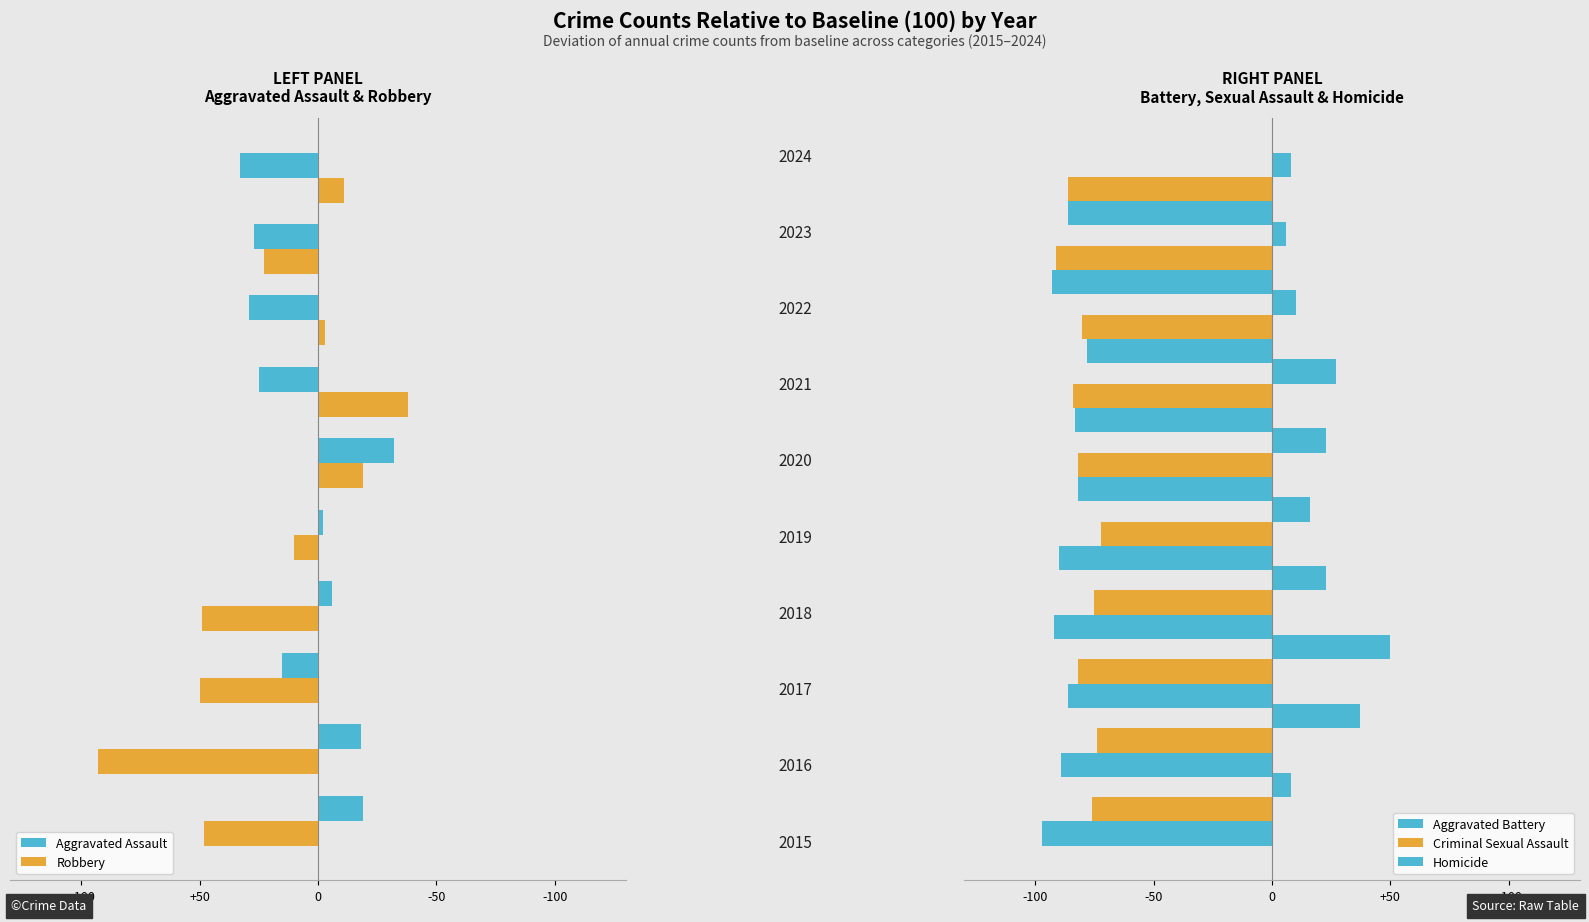

What is the difference between the maximum and minimum values in the Robbery series?

131